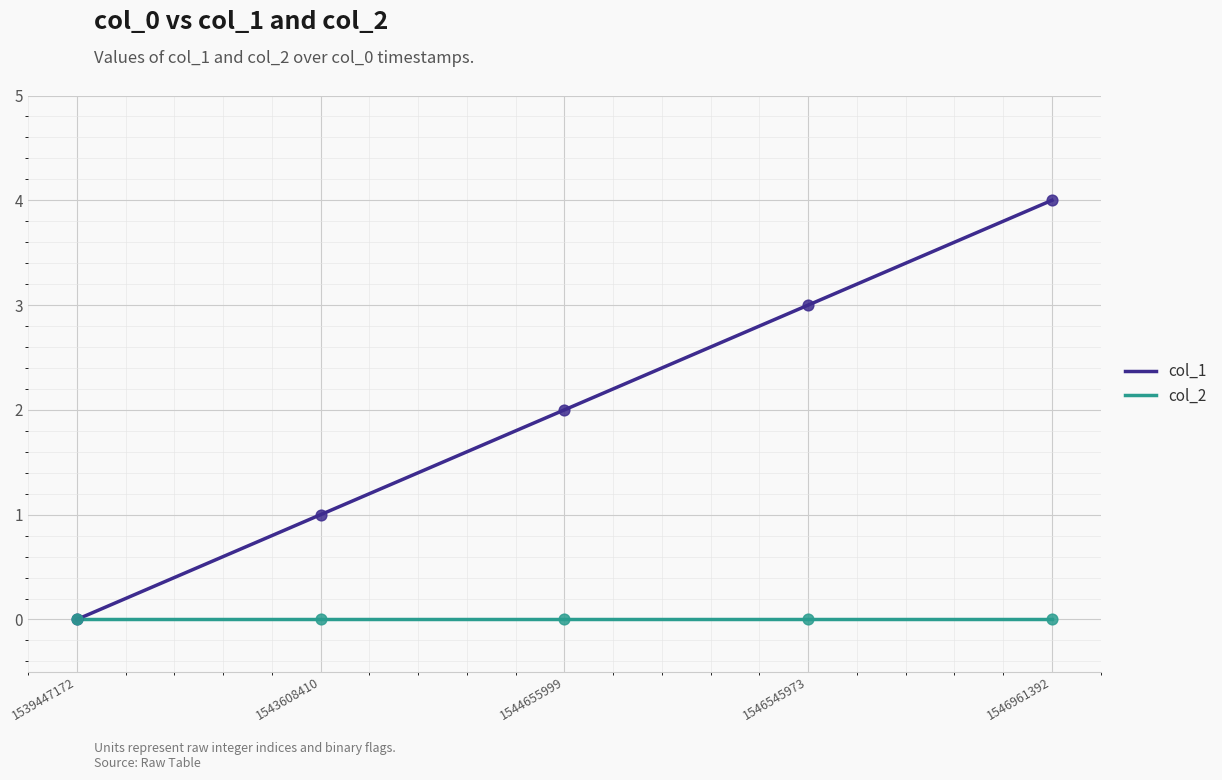

Which series has the widest spread of values?

col_1